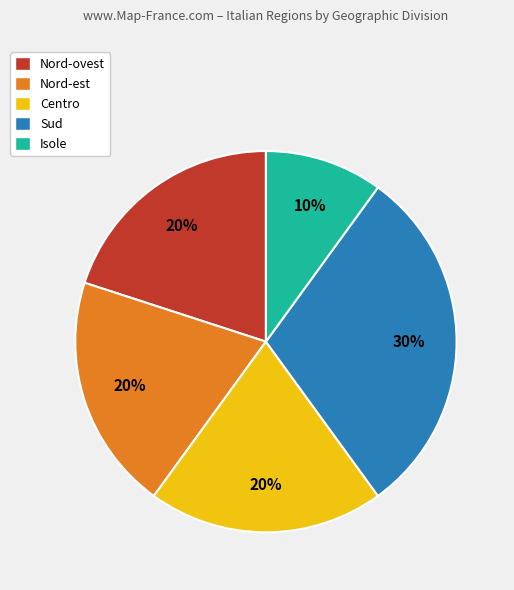

To the nearest percent, what is the difference between the largest and smallest slice percentages?

20%